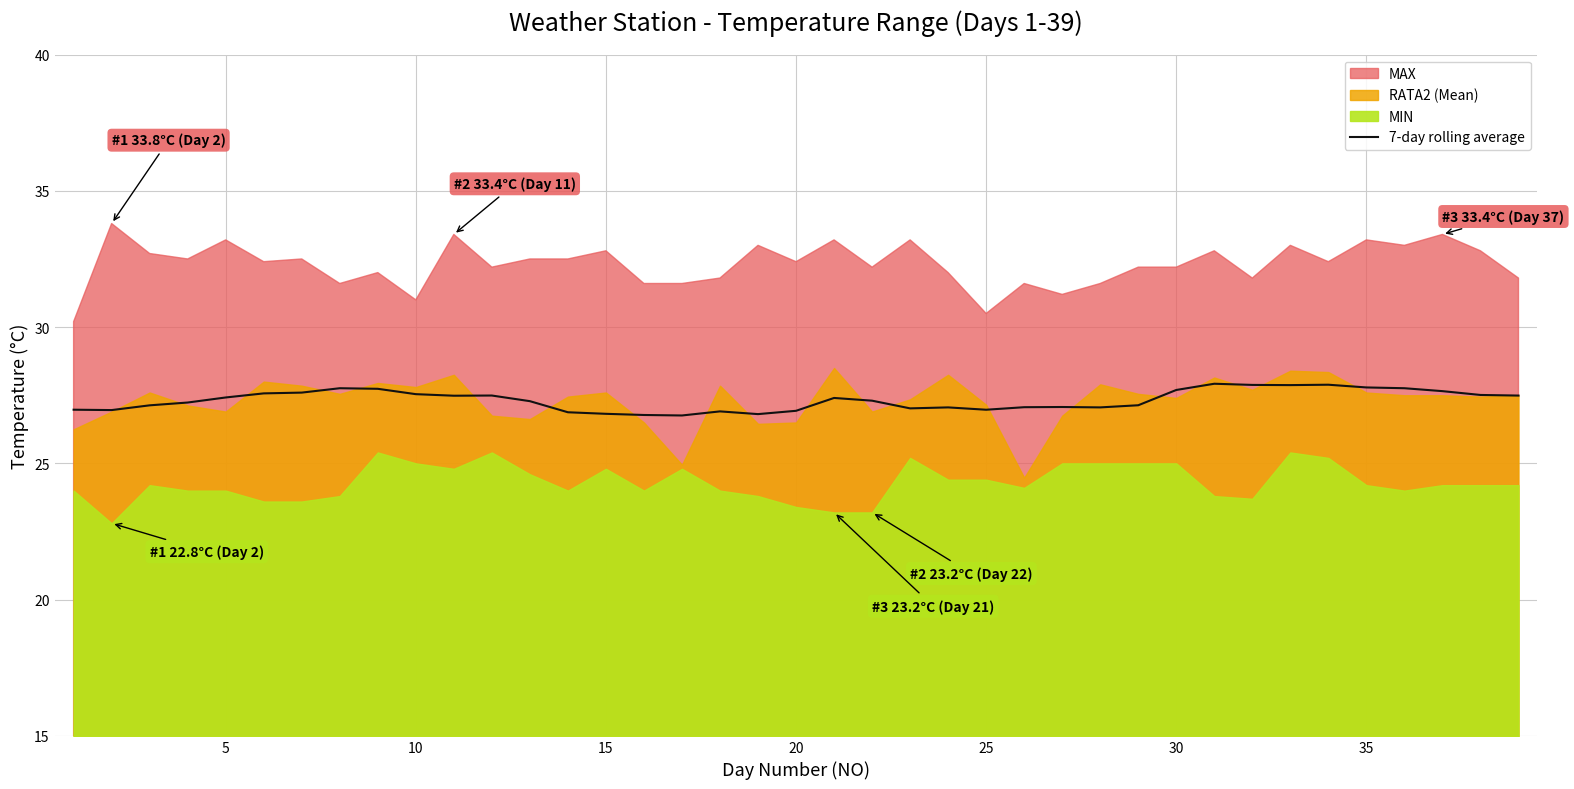

What is the highest value of the 7-day rolling average series?

27.9